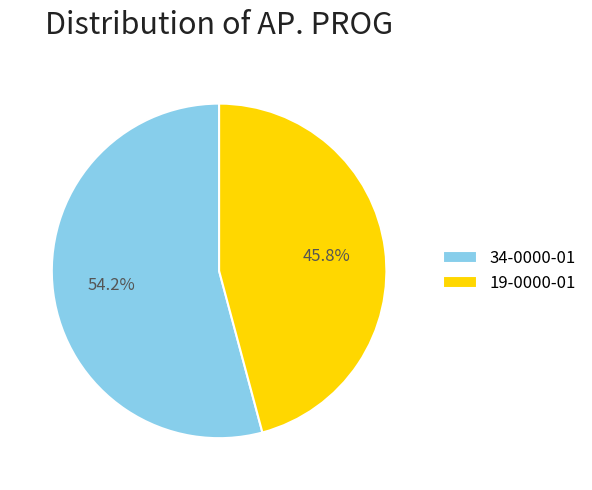

Is there a majority slice in this chart?

Yes